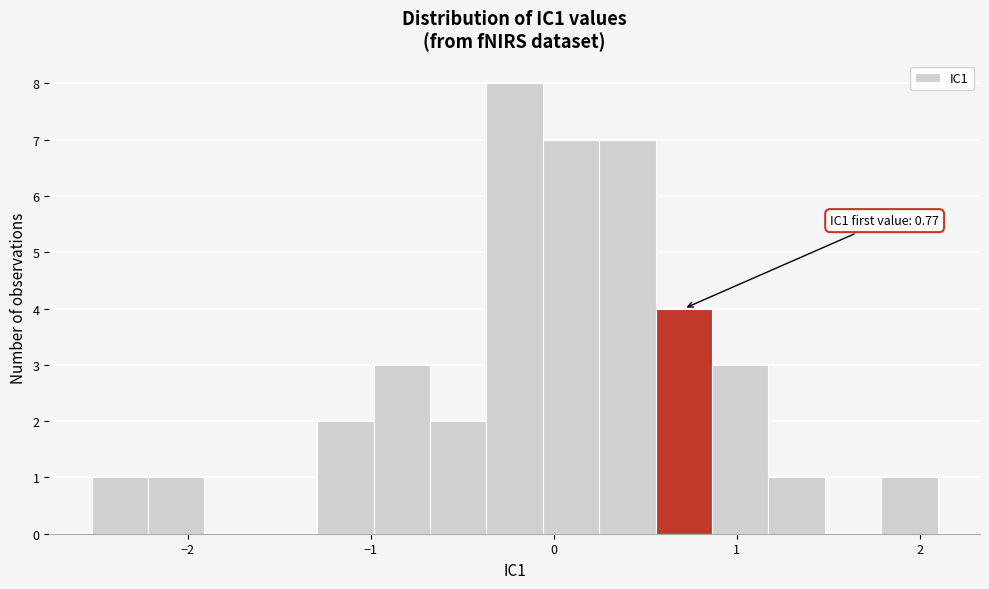

Around what value on the x-axis is the tallest bar? Give the approximate position of its centre, as read against the axis.

-0.2